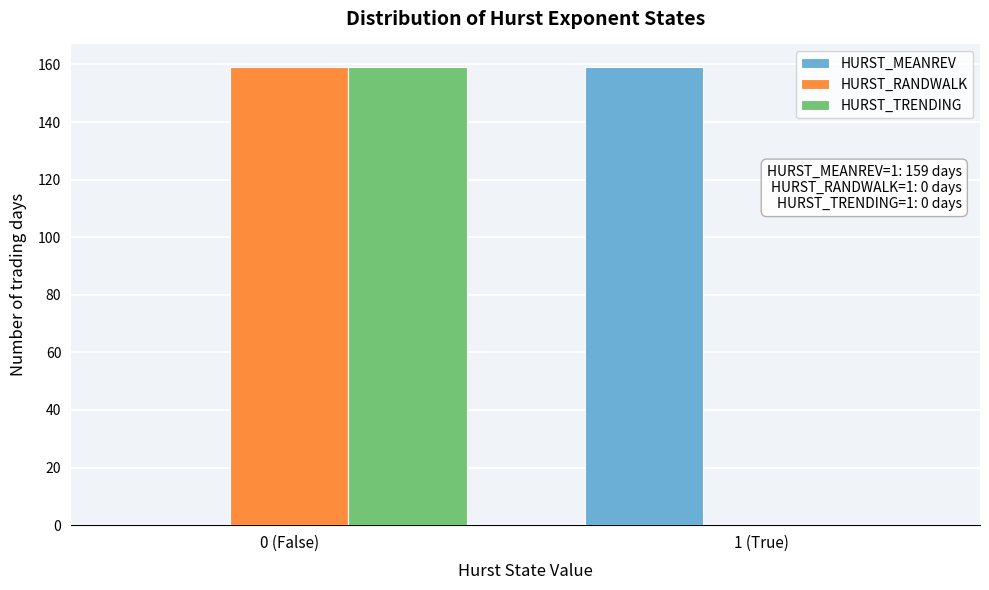

Reading left to right, list all the values displayed in this chart.

HURST_MEANREV: 0 (False)=0	1 (True)=159
HURST_RANDWALK: 0 (False)=159	1 (True)=0
HURST_TRENDING: 0 (False)=159	1 (True)=0